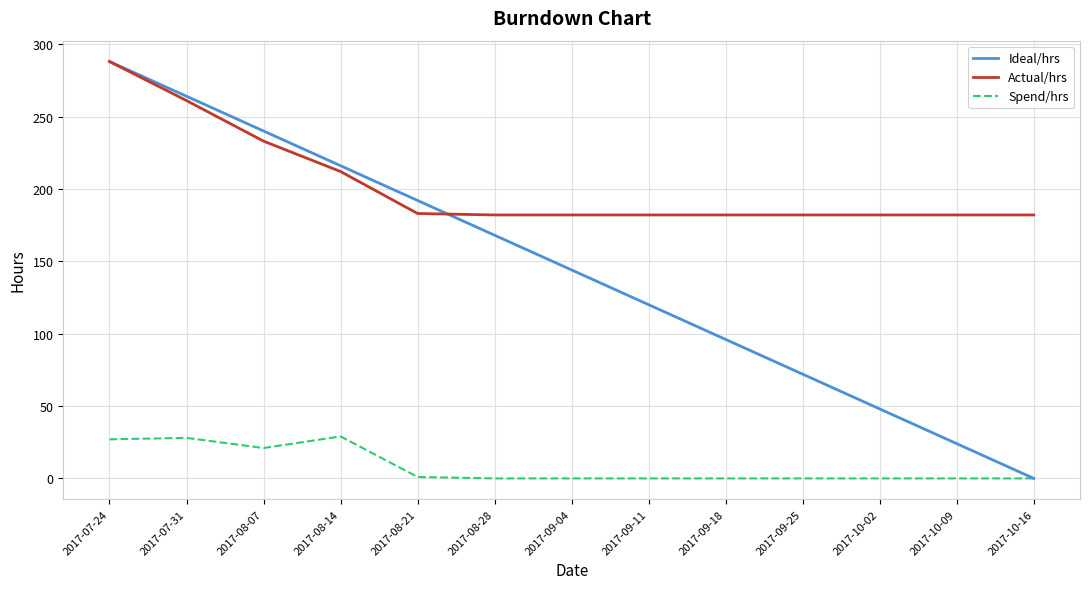

List the series in order of their overall mean, highest first.

Actual/hrs, Ideal/hrs, Spend/hrs